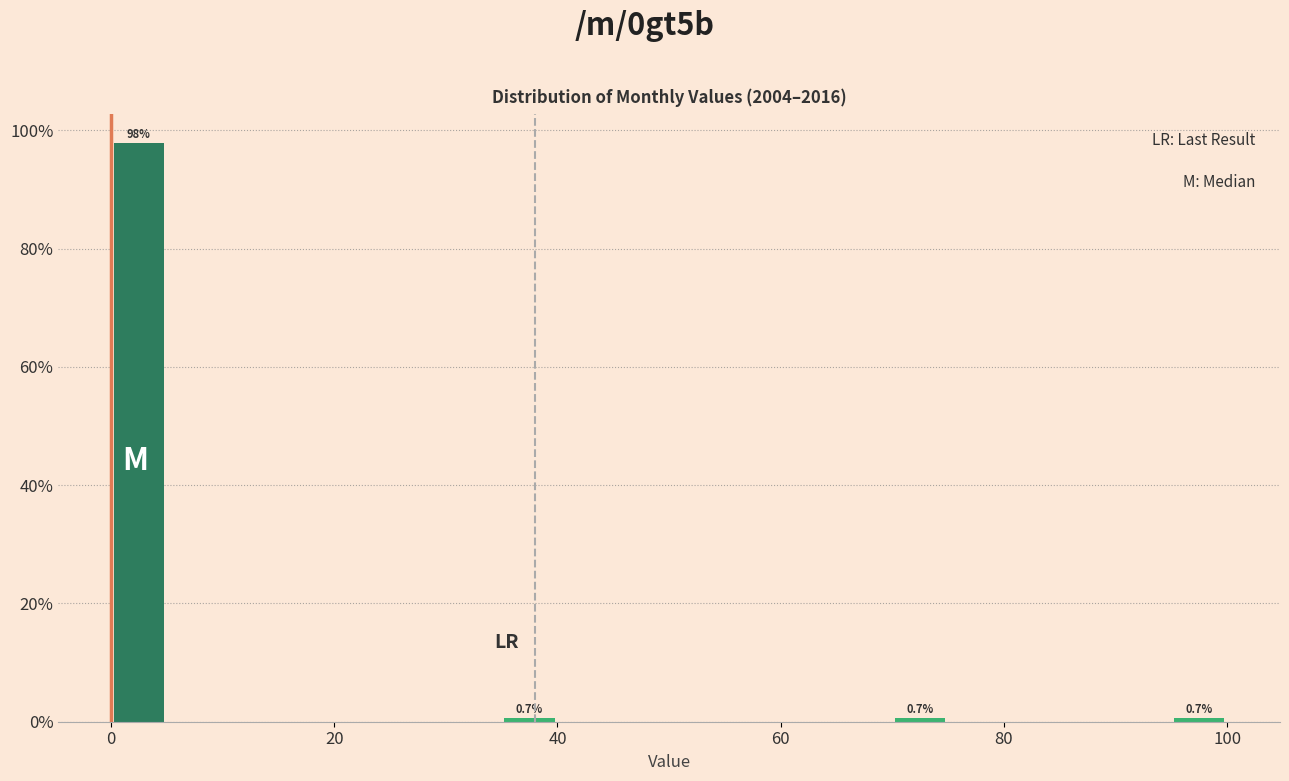

Read against the x-axis, roughly where is the centre of the tallest bar?

2